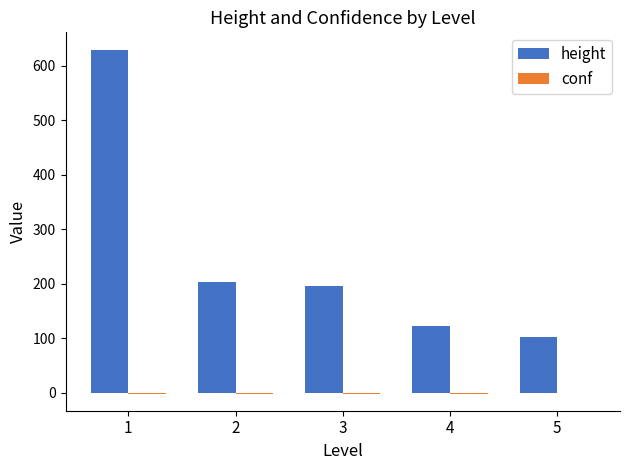

The value of height at 3 is 342. True or false?

False